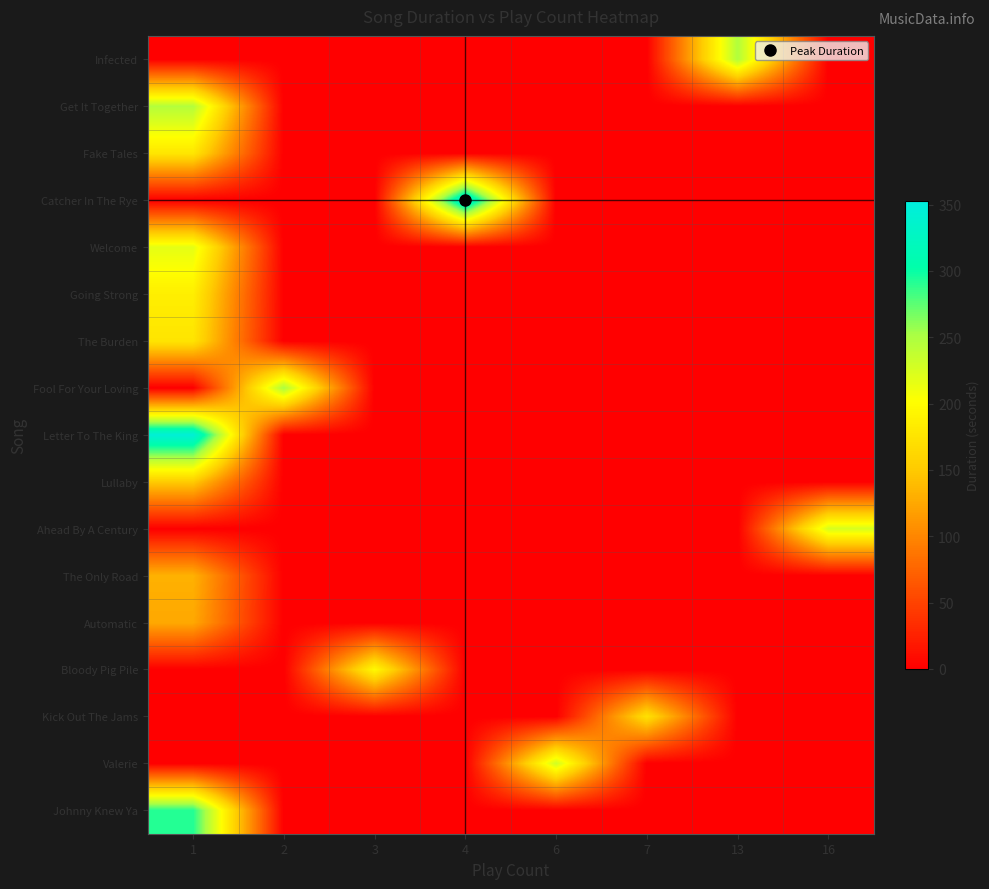

Rank the series at 16 from highest to lowest value.

Ahead By A Century, Infected, Get It Together, Fake Tales, Catcher In The Rye, Welcome, Going Strong, The Burden, Fool For Your Loving, Letter To The King, Lullaby, The Only Road, Automatic, Bloody Pig Pile, Kick Out The Jams, Valerie, Johnny Knew Ya